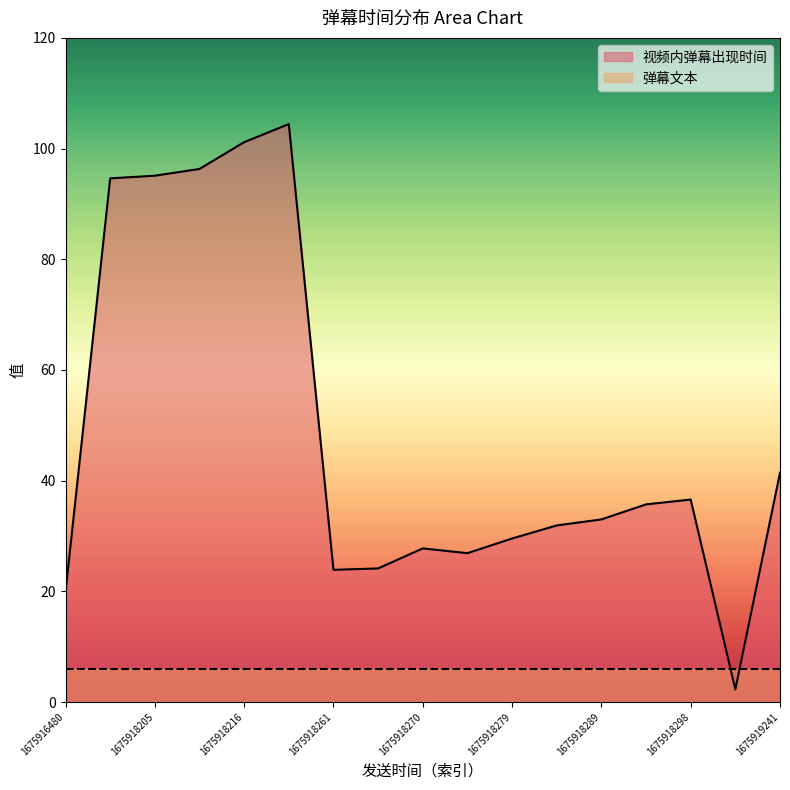

Rank the series by their average value, from lowest to highest.

弹幕文本, 视频内弹幕出现时间